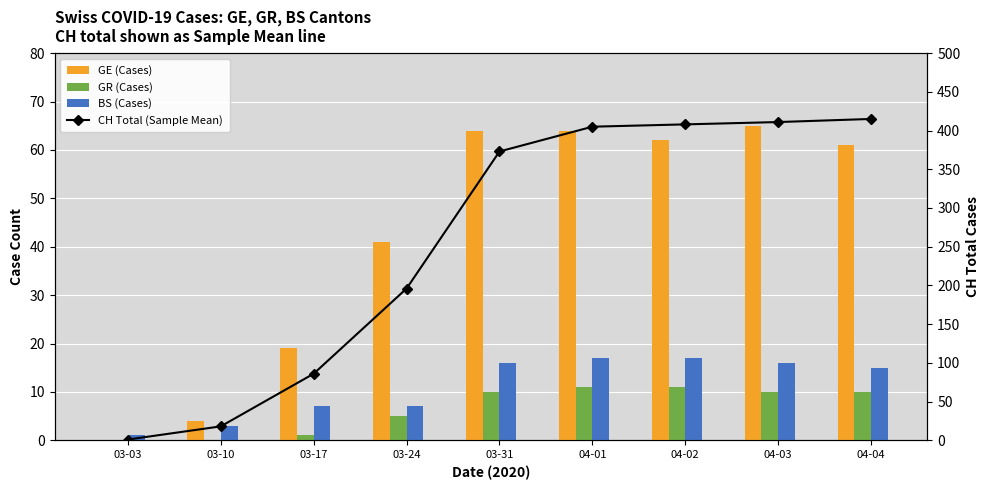

Is the value of GR (Cases) at 04-03 greater than the value of GE (Cases) at 03-31?

No